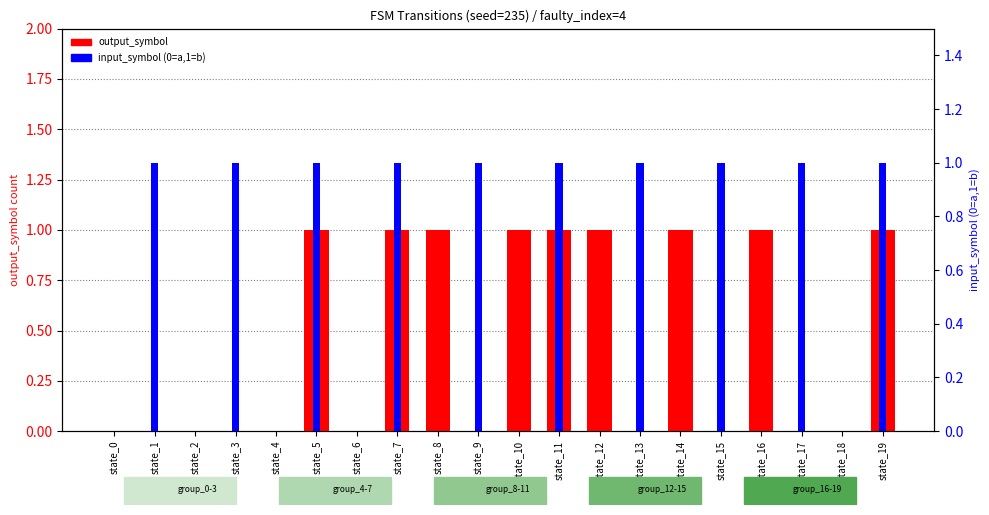

Count the input_symbol (0=a,1=b) values in the range 0 to 1.

20